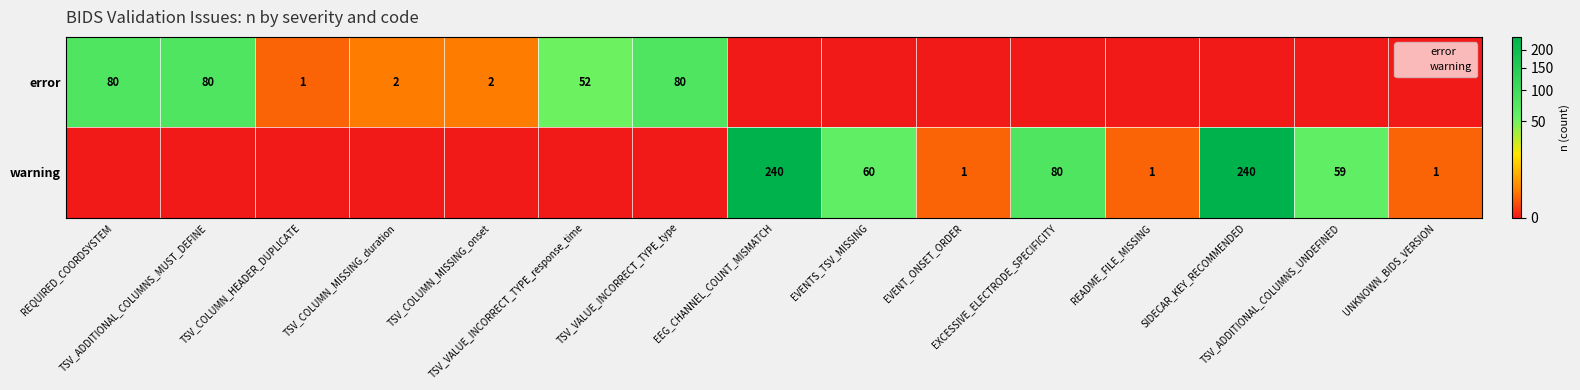

What is the difference between the maximum and second lowest values in the warning series?

240